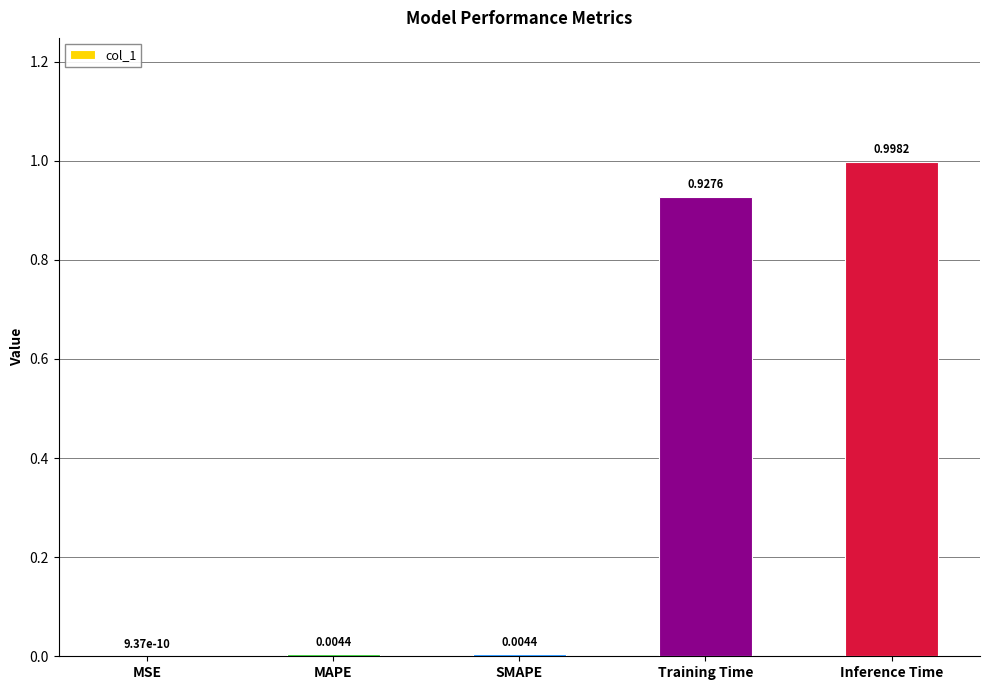

True or false: the data shows 1.4 at Inference Time.

False